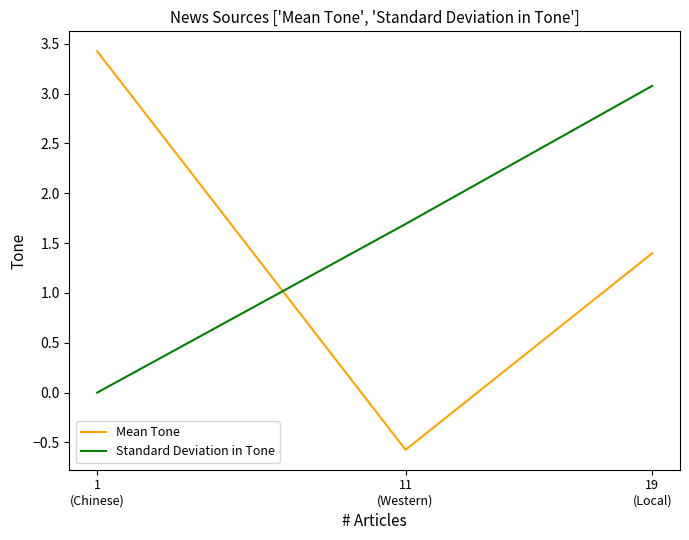

Reading left to right, extract all data points from this chart.

Mean Tone: 3.4	-0.6	1.4
Standard Deviation in Tone: 0.0	1.7	3.1